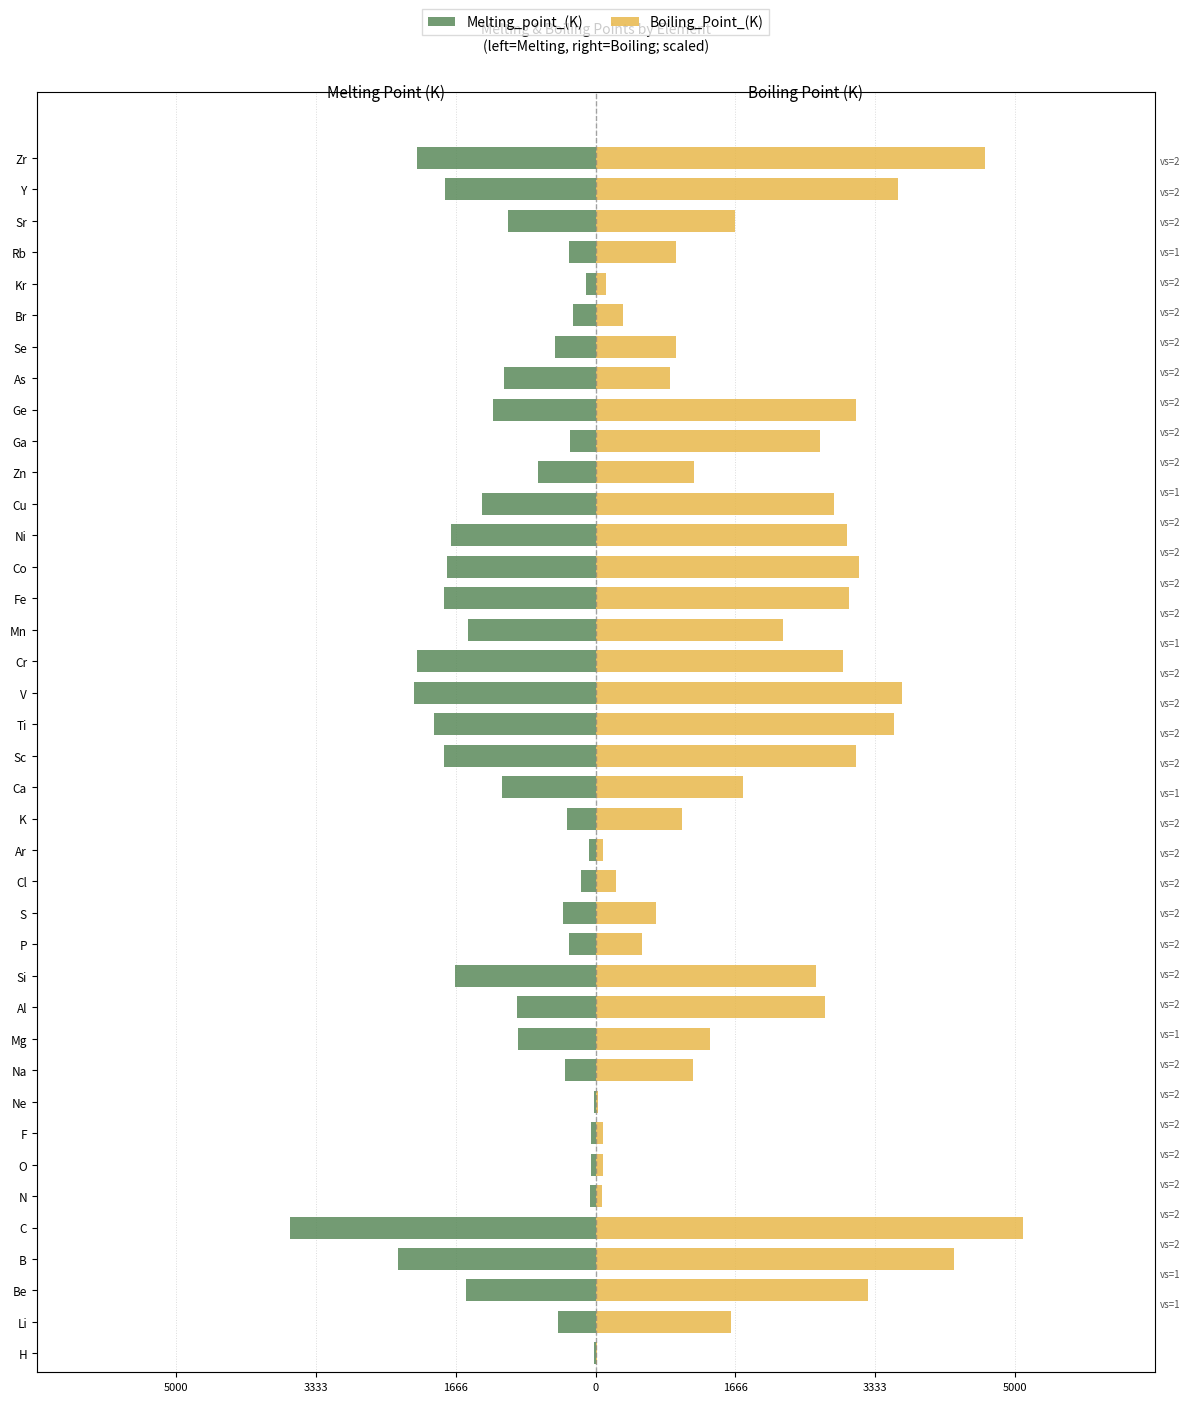

The Melting_point_(K) series shows -5.0 at Ge. True or false?

False